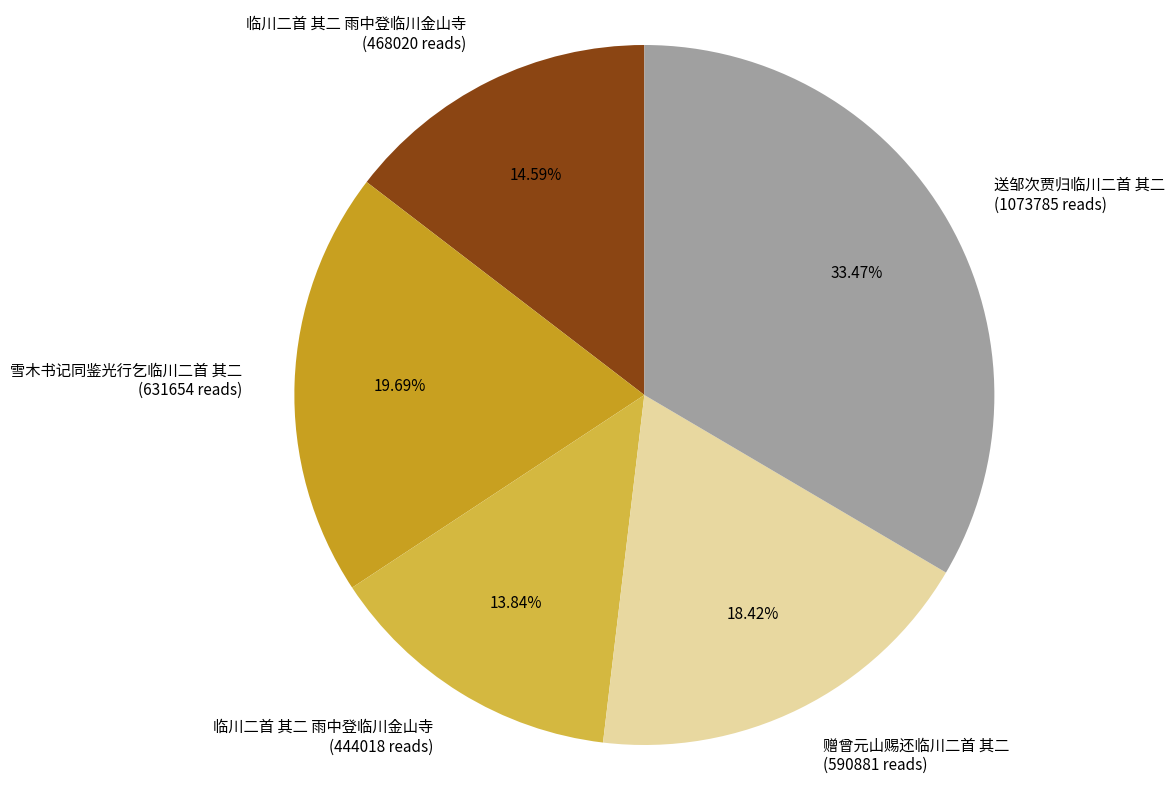

Does any single category account for the majority?

No